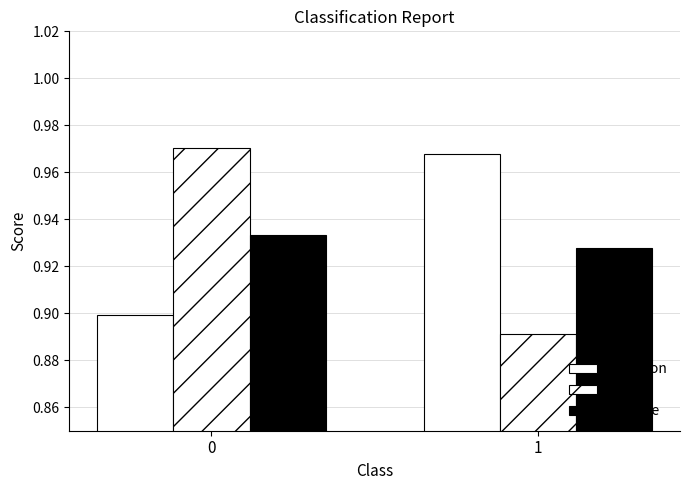

The precision series shows 1.0 at 1. True or false?

True